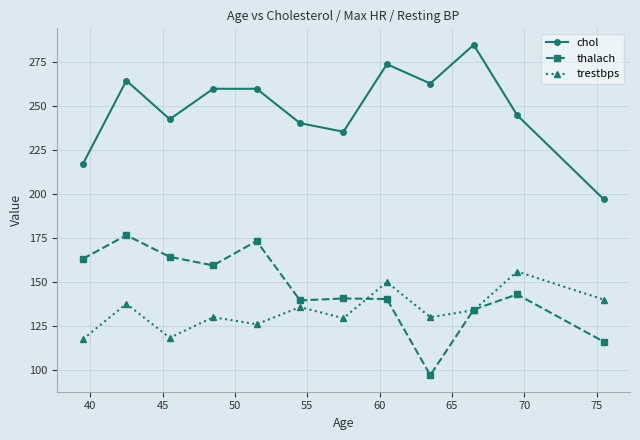

Which series has the largest total across all categories?

chol